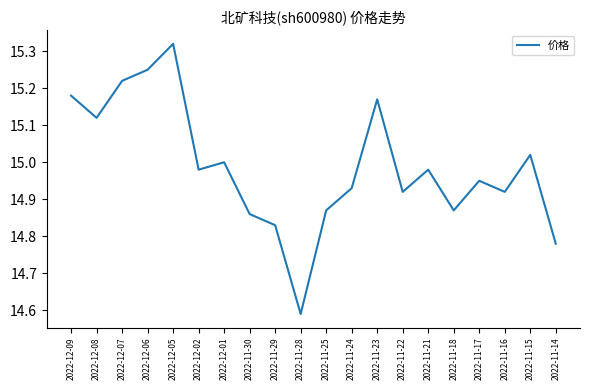

Does the chart have visible grid lines?

No